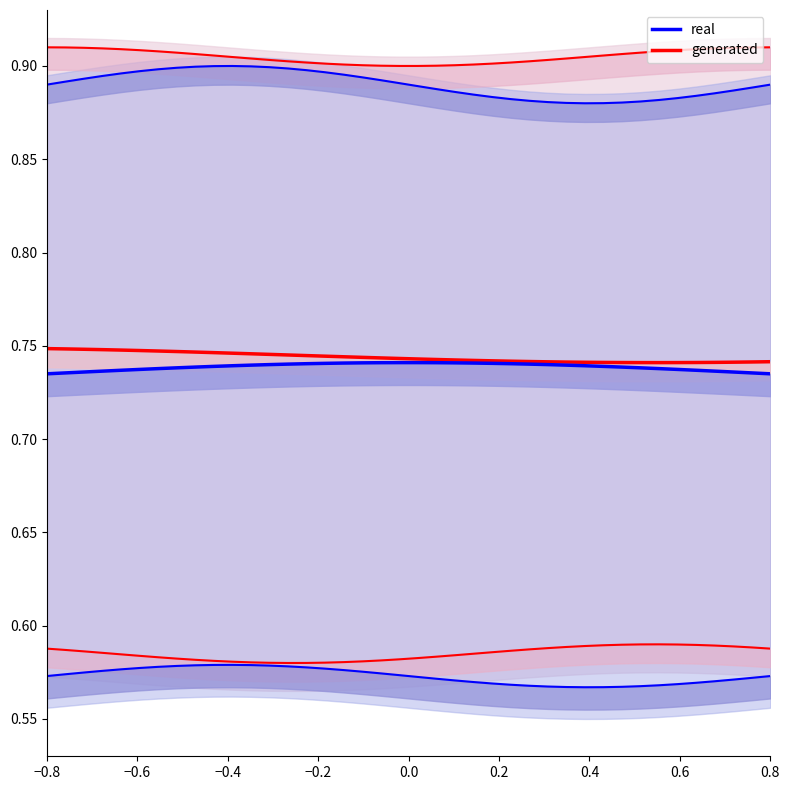

How many real values are between 0 and 1?

40